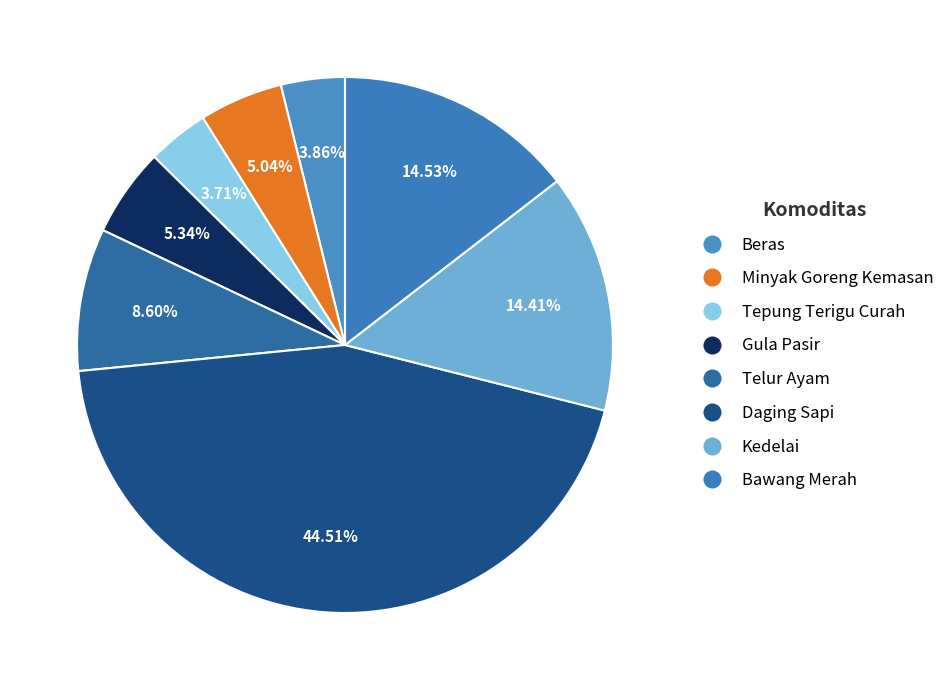

What is the largest slice in the pie chart?

Daging Sapi